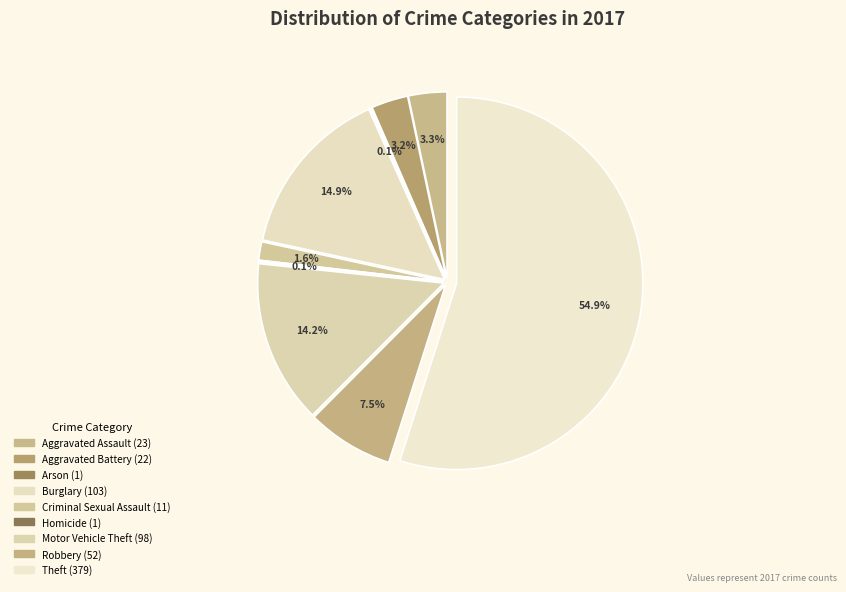

True or false: Homicide accounts for 0% of the total.

True